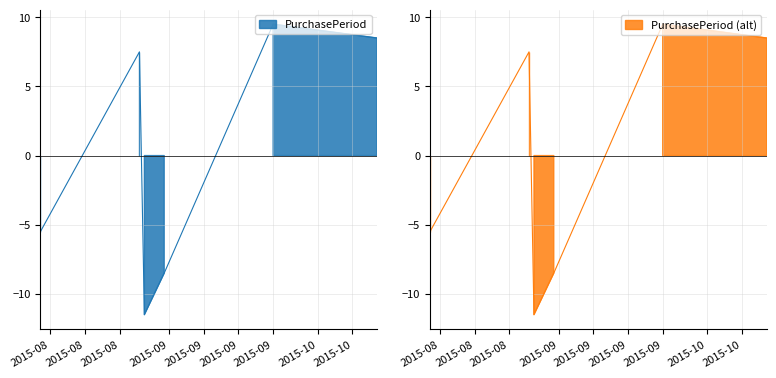

What is the difference between the values at 2015-08-26 and 2015-08-31?

16.0